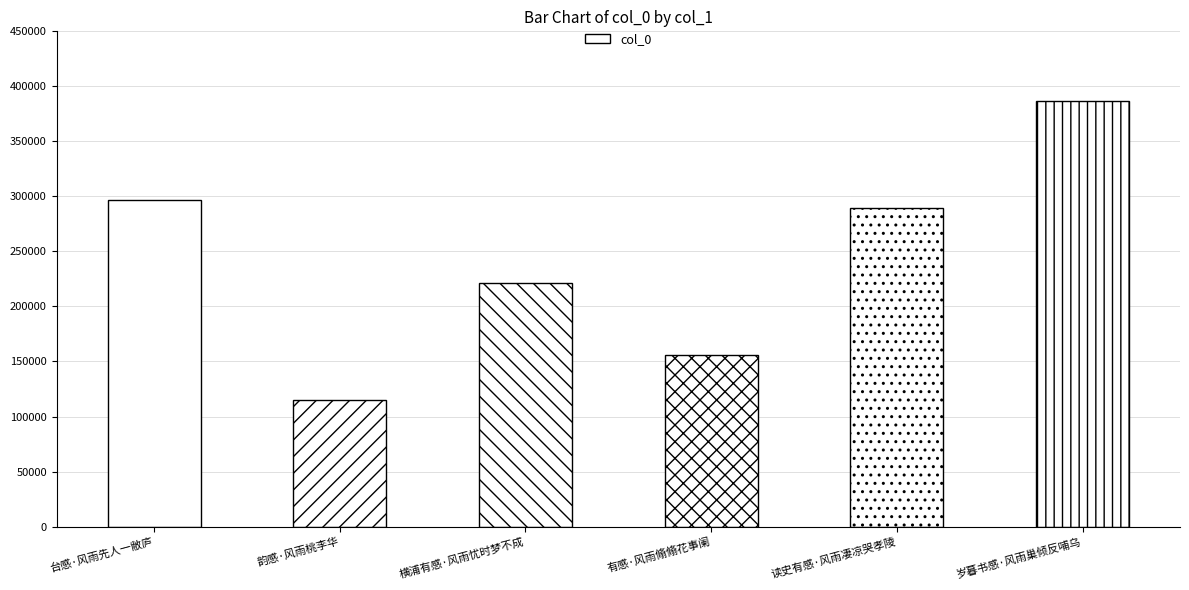

How many values are below 289501?

3